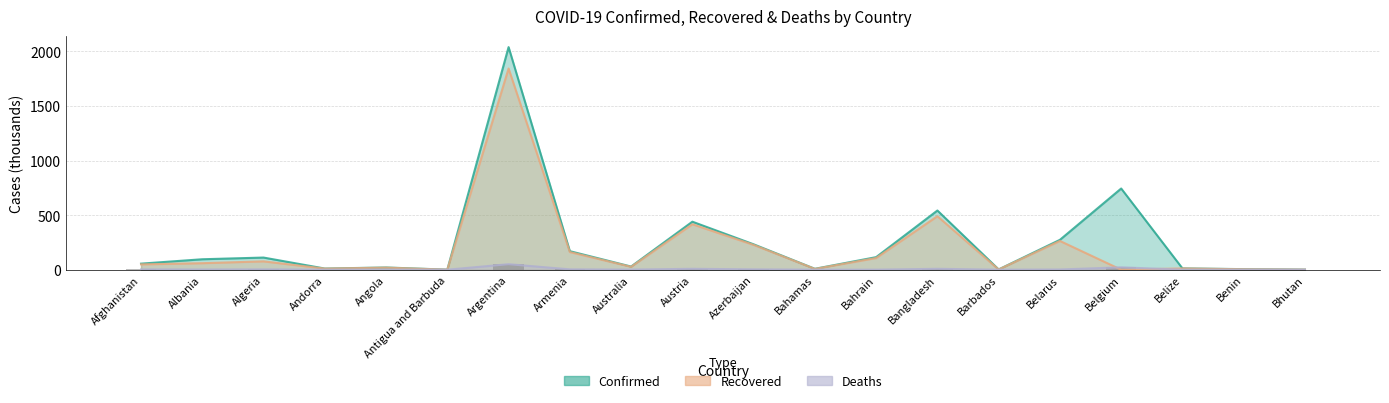

The Deaths (bar) series shows 5.0 at Algeria. True or false?

False